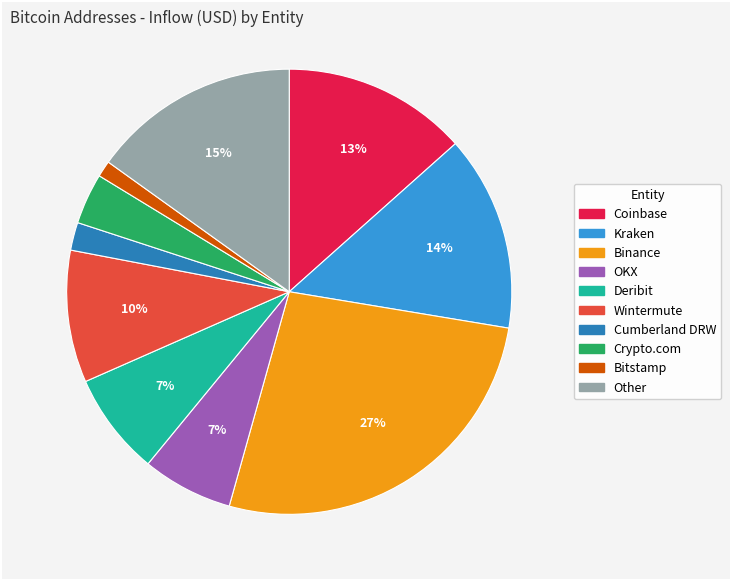

To the nearest percent, what is the combined percentage of Cumberland DRW and OKX?

9%